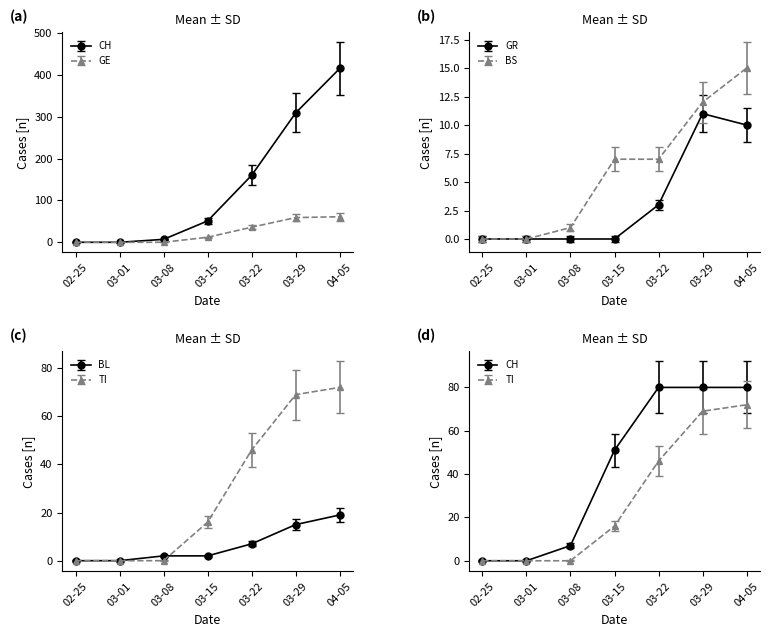

What is the label of the 7th point from the right?

02-25